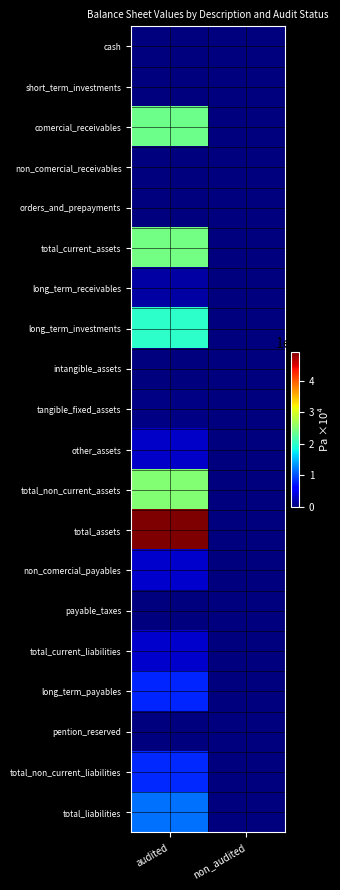

Reading left to right, what are all the values shown in this chart?

cash: audited=14525	non_audited=0
short_term_investments: audited=262	non_audited=0
comercial_receivables: audited=2375549	non_audited=0
non_comercial_receivables: audited=16841	non_audited=0
orders_and_prepayments: audited=3997	non_audited=0
total_current_assets: audited=2411174	non_audited=0
long_term_receivables: audited=160775	non_audited=0
long_term_investments: audited=1989666	non_audited=0
intangible_assets: audited=208	non_audited=0
tangible_fixed_assets: audited=29741	non_audited=0
other_assets: audited=317742	non_audited=0
total_non_current_assets: audited=2498132	non_audited=0
total_assets: audited=4909306	non_audited=0
non_comercial_payables: audited=343871	non_audited=0
payable_taxes: audited=410	non_audited=0
total_current_liabilities: audited=344281	non_audited=0
long_term_payables: audited=798248	non_audited=0
pention_reserved: audited=11933	non_audited=0
total_non_current_liabilities: audited=810181	non_audited=0
total_liabilities: audited=1154462	non_audited=0